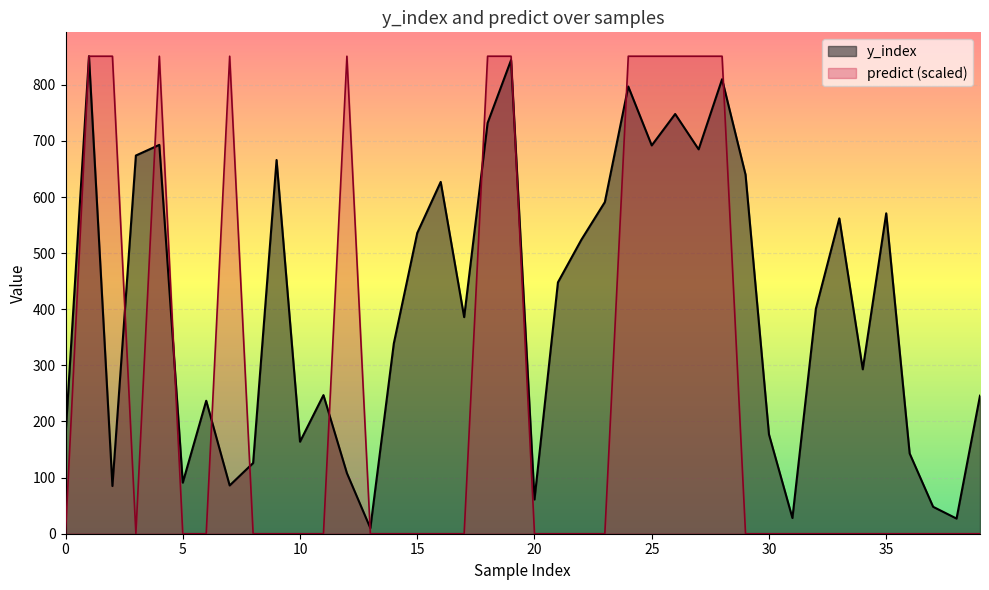

At which category does predict reach its first local peak?

4